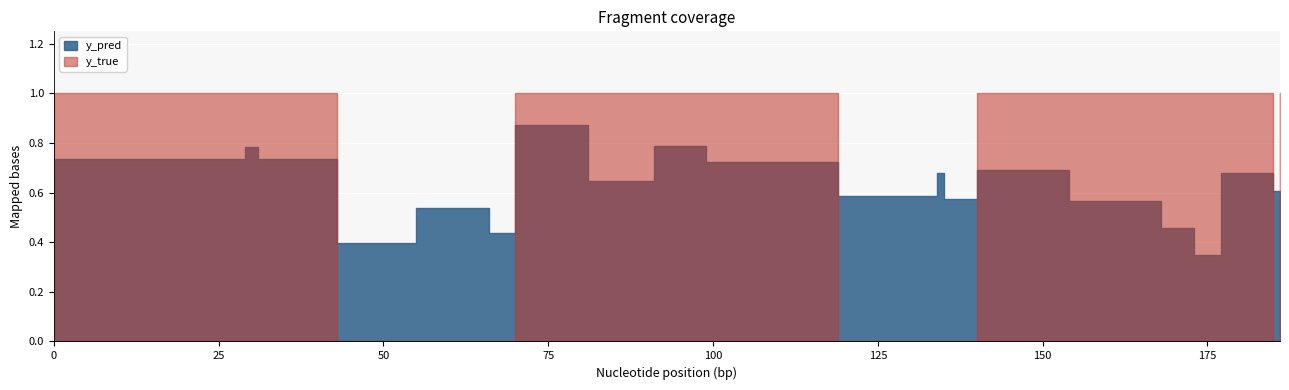

How many lines are shown in the chart?

2